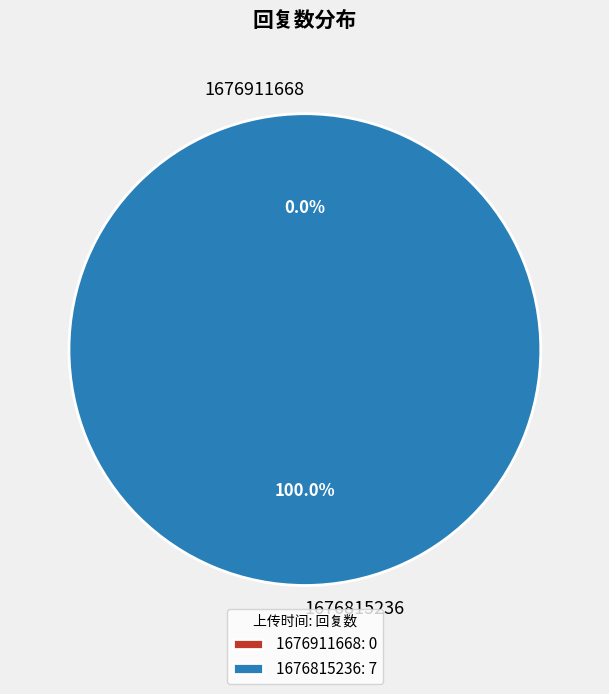

The 1676911668 slice represents 1% of the pie. True or false?

False